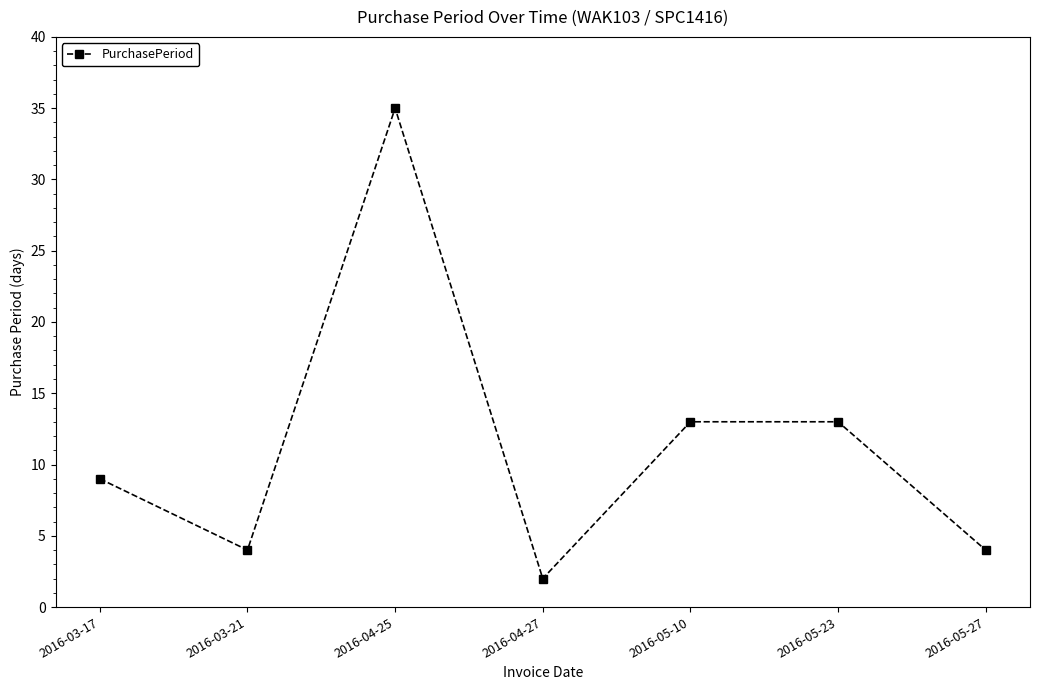

What is the label of the 4th point from the right?

2016-04-27